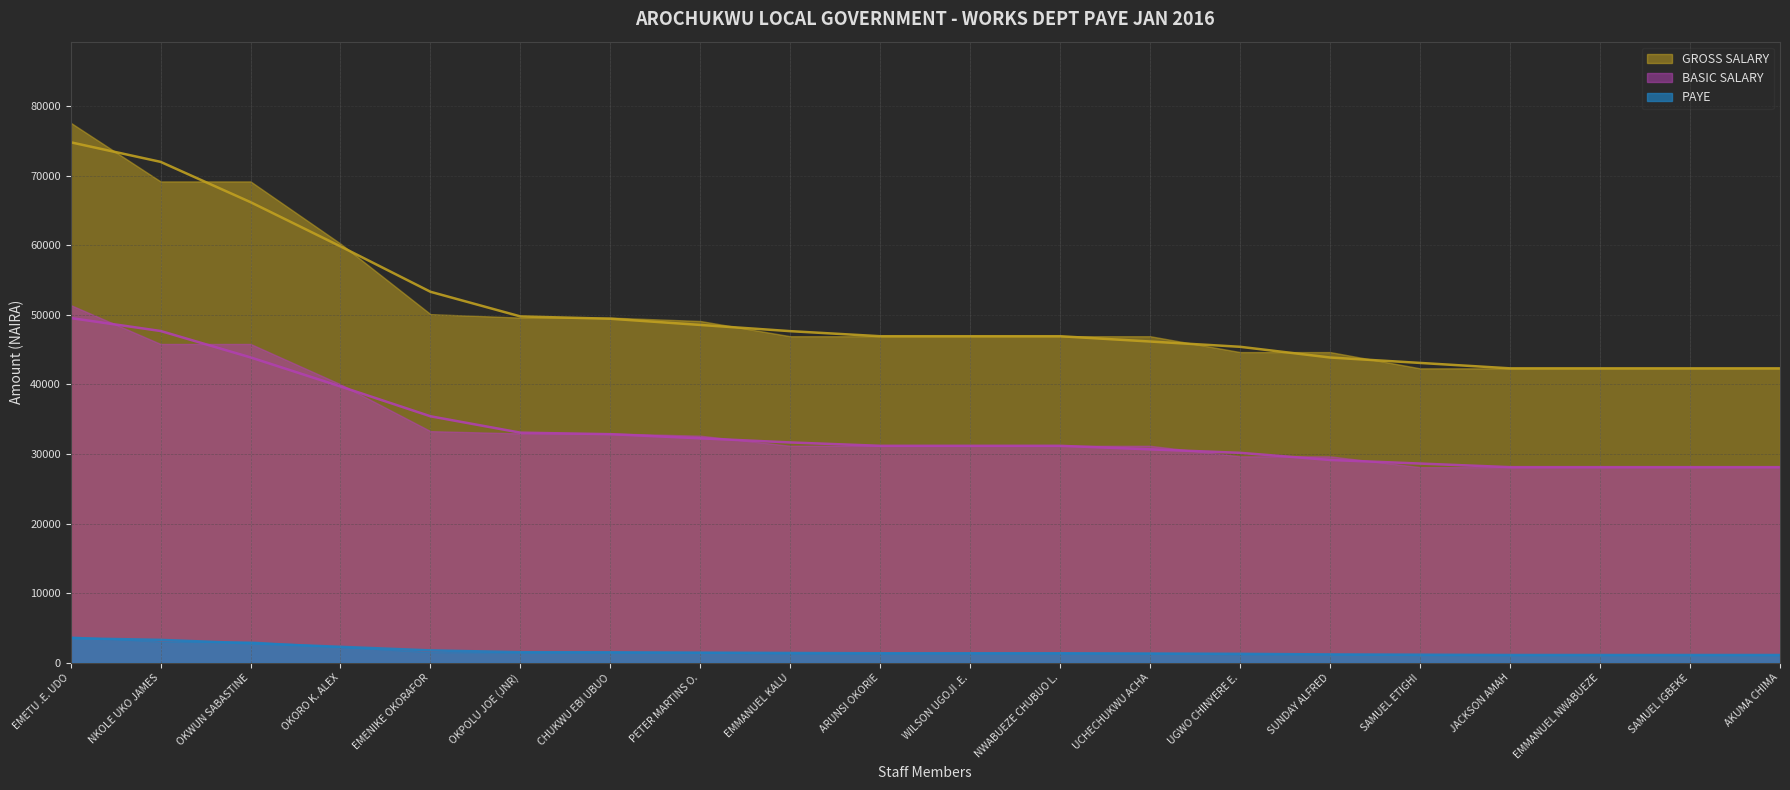

What is the approximate value of PAYE at OKPOLU JOE (JNR)?

1533.5